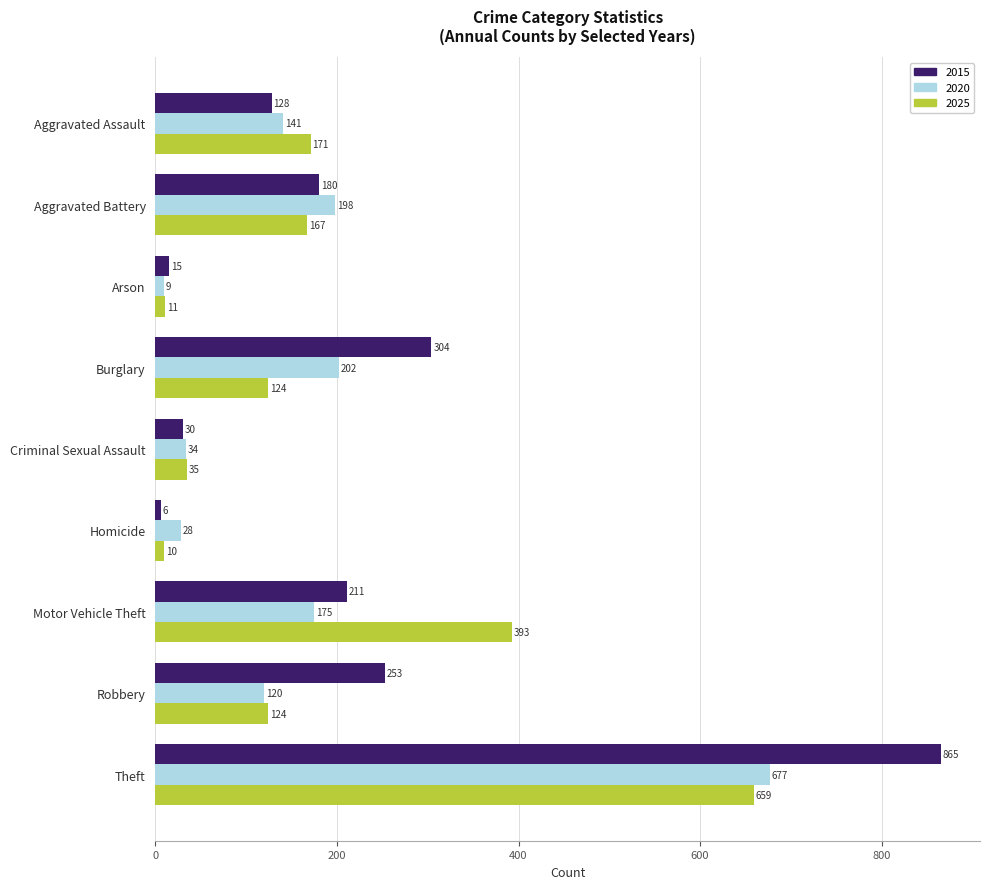

What is the sum of the 2025 values at Criminal Sexual Assault and Aggravated Battery?

202